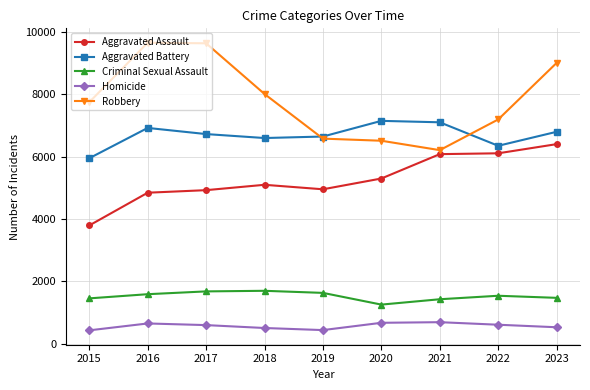

True or false: Criminal Sexual Assault has more than 0 points higher than both neighbors.

True